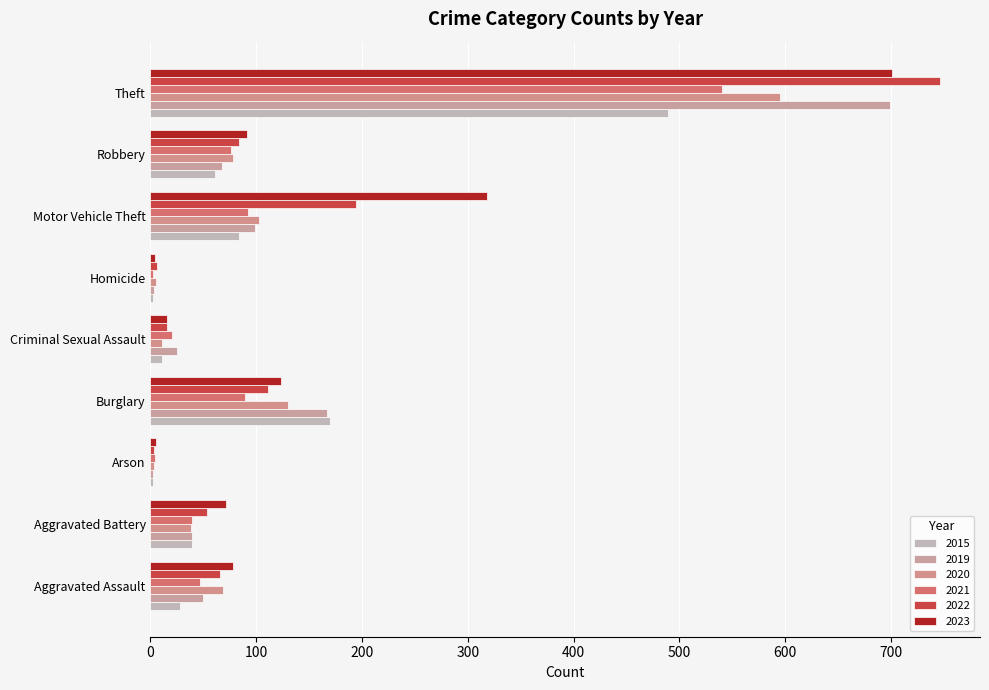

What are all the series names shown in the legend?

2015, 2019, 2020, 2021, 2022, 2023